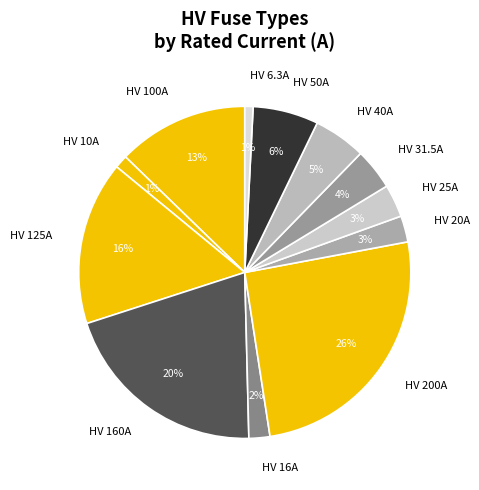

Which has a higher value, HV 6.3A or HV 125A?

HV 125A